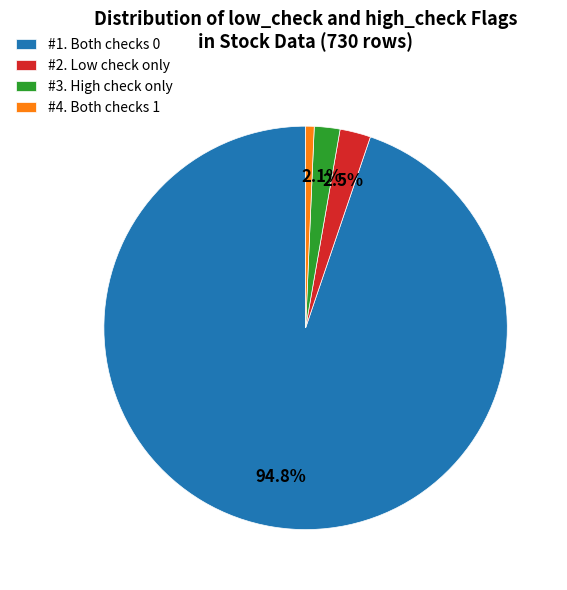

Combined, do #1. Both checks 0 and #4. Both checks 1 account for over 50%?

Yes